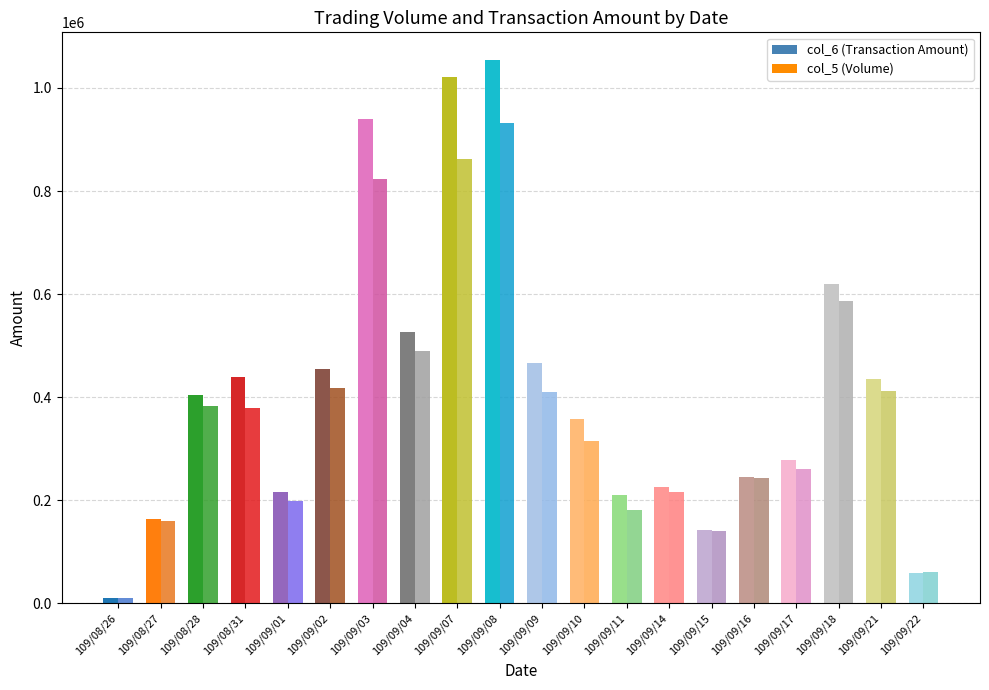

Between 109/09/04 and 109/09/17, which series saw the biggest shift?

col_6